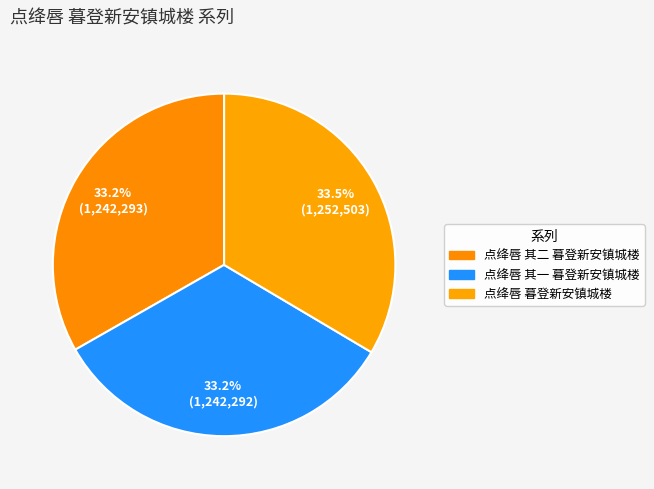

What percentage is the 点绛唇 其二 暮登新安镇城楼 slice, to the nearest percent?

33%